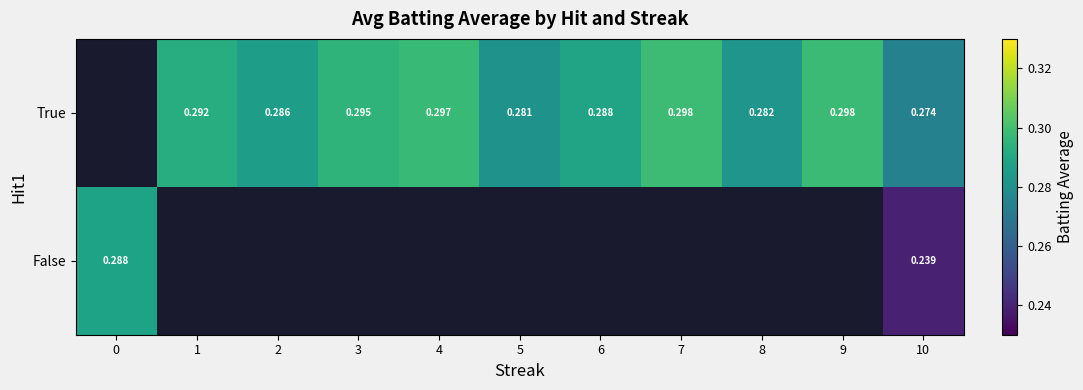

How many True values are between 0 and 1?

10